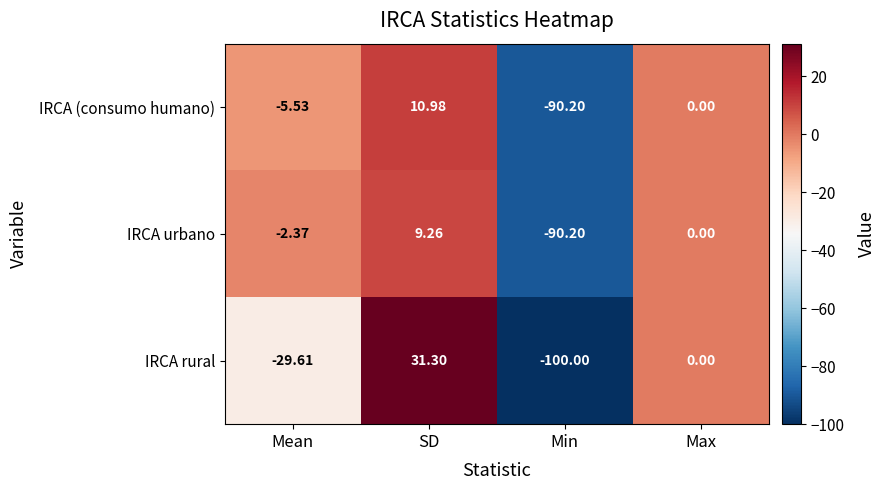

Which series has the widest spread of values?

IRCA rural